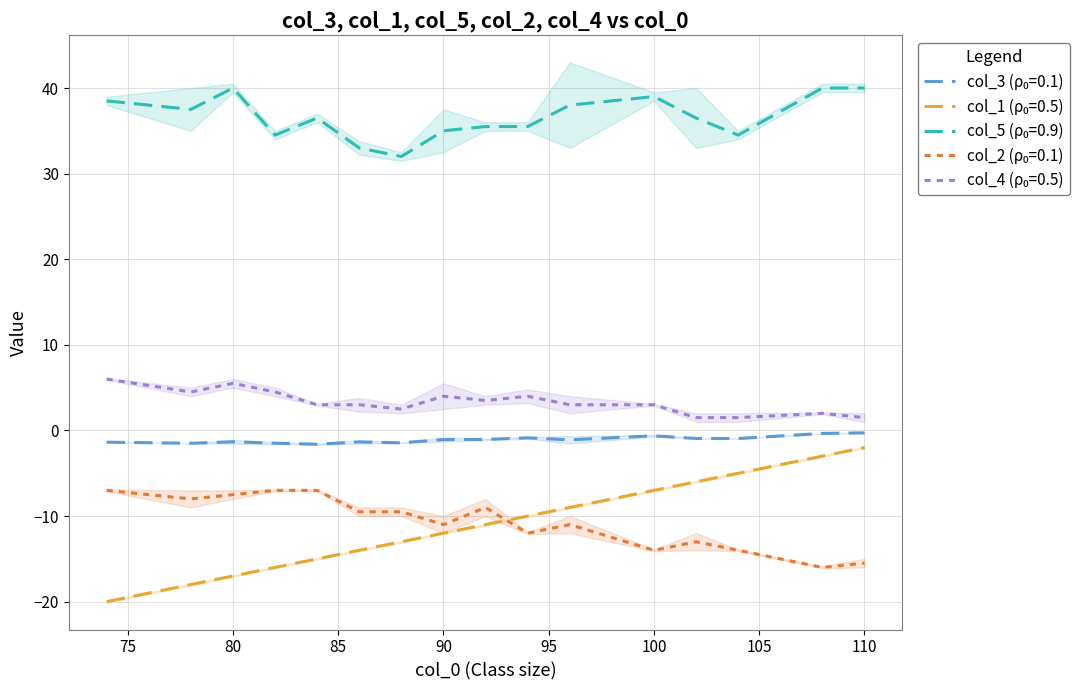

Which label corresponds to the largest value in the chart?

80